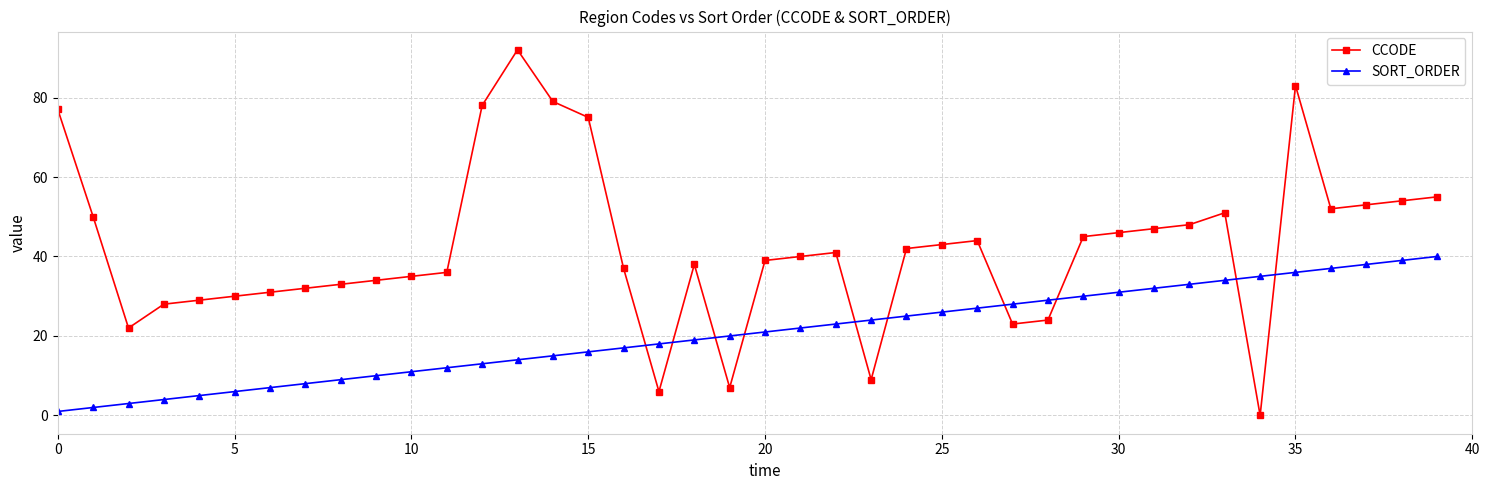

Which series has the largest total across all categories?

CCODE